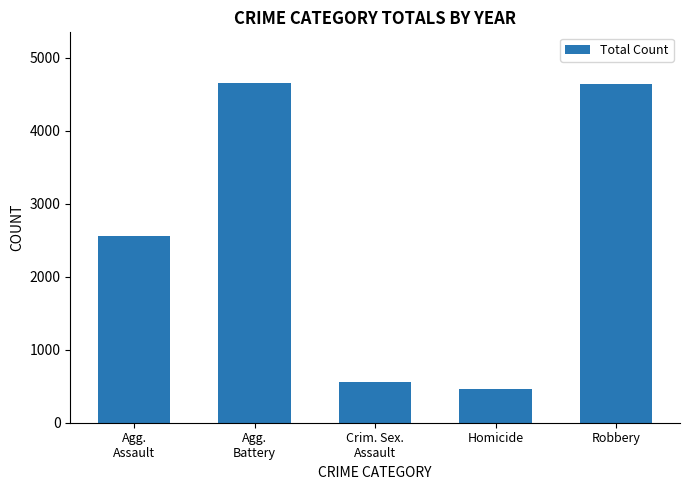

What is the average value?

2576